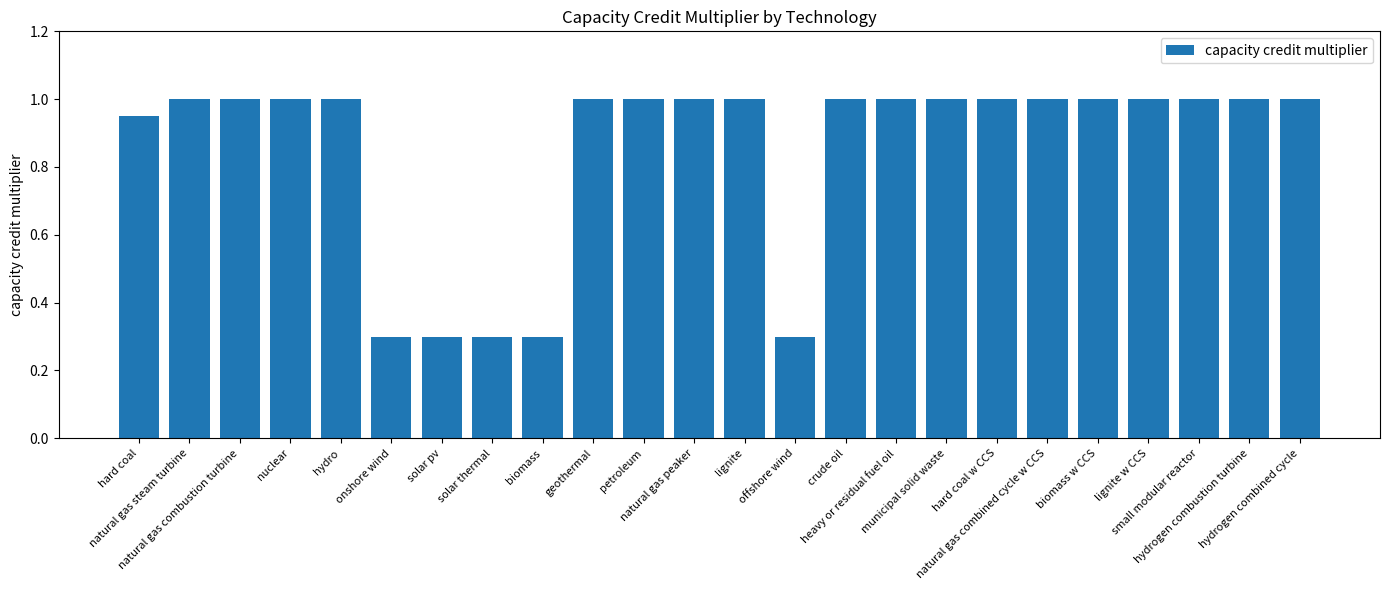

What position from the right is heavy or residual fuel oil?

9